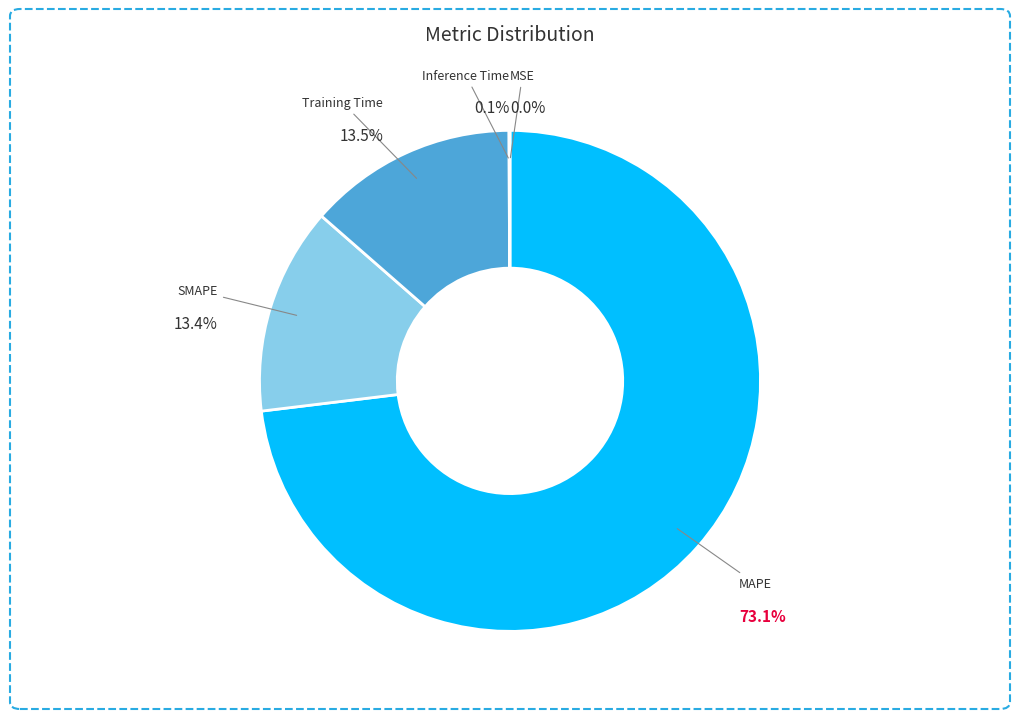

To the nearest percent, what is the difference between the largest and smallest slice percentages?

73%